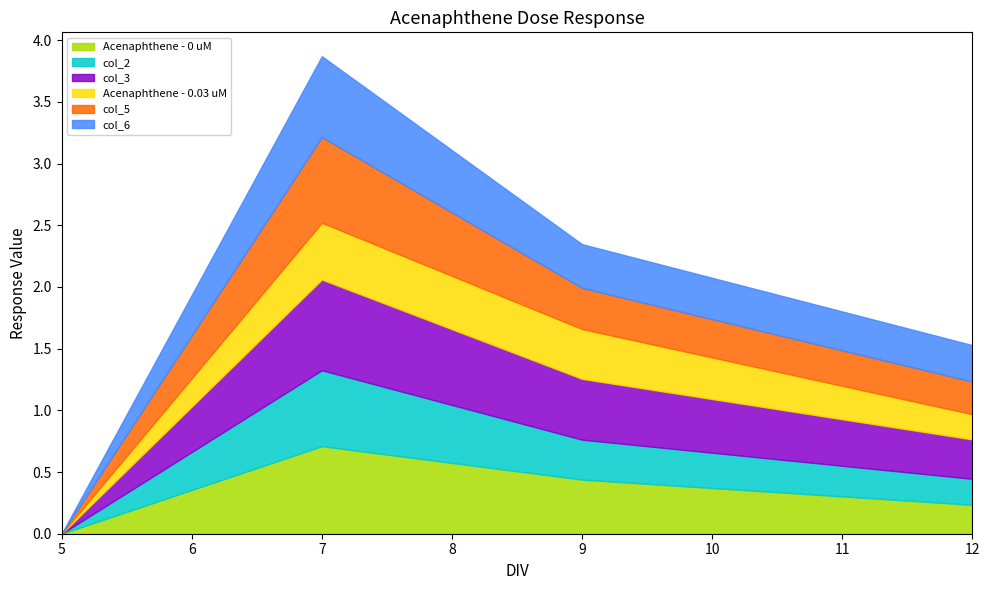

At 7, list the series in order from smallest to largest.

Acenaphthene - 0.03 uM, col_2, col_6, col_5, Acenaphthene - 0 uM, col_3